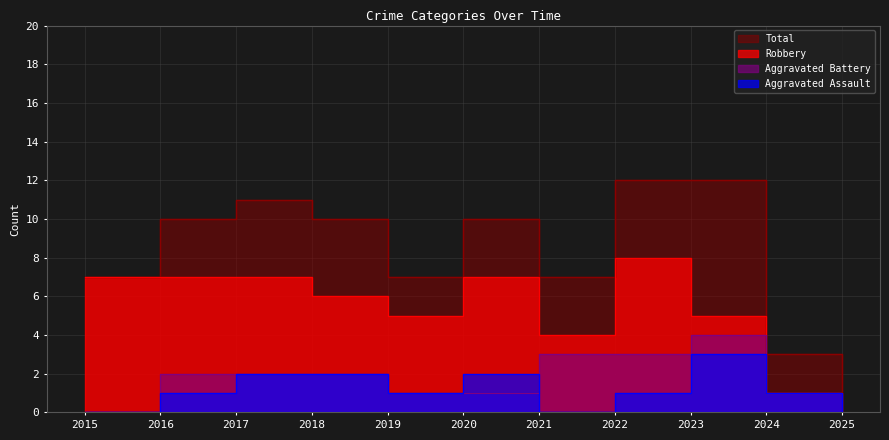

What is the spread (max minus min) of values at 2015?

7